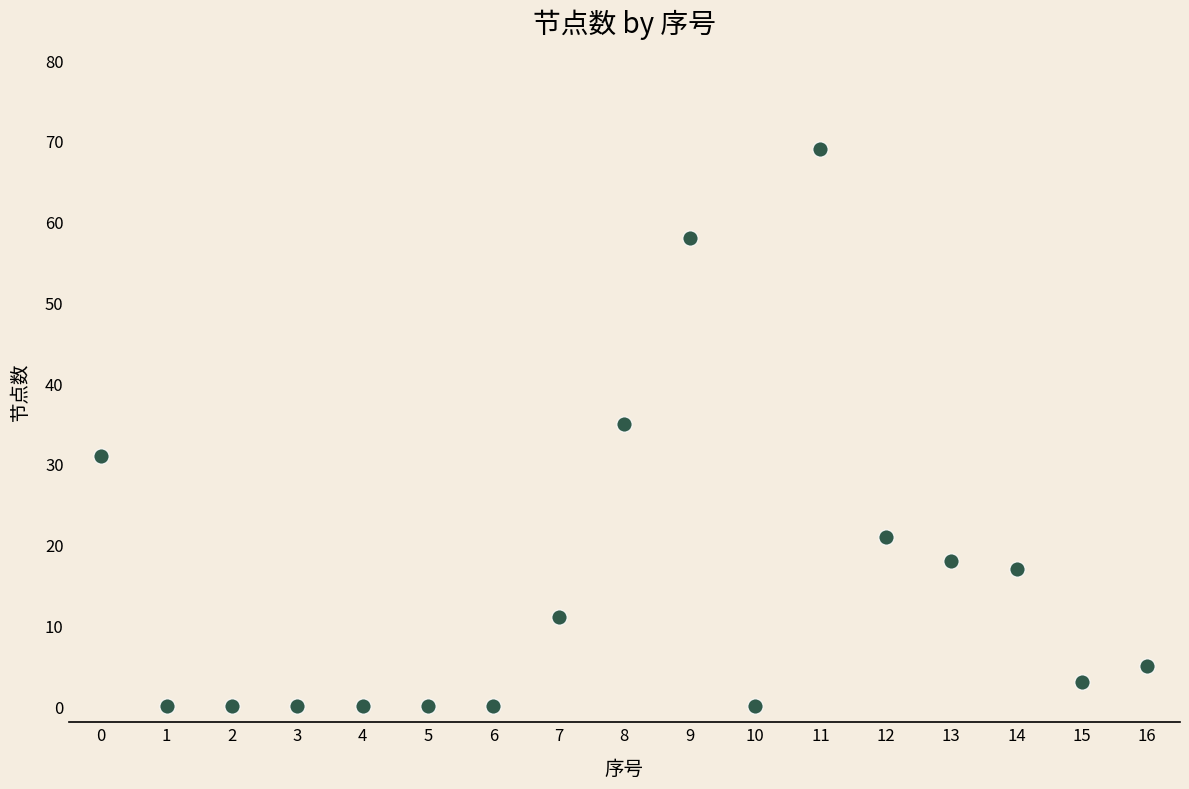

What is the range of Y values (max minus min)?

69